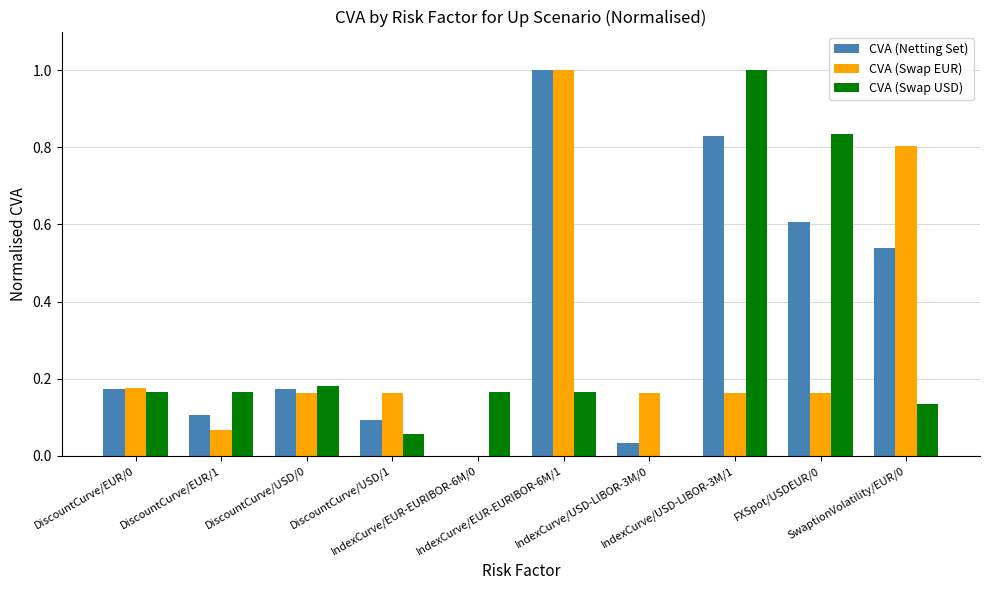

Which series has the largest total across all categories?

CVA (Netting Set)